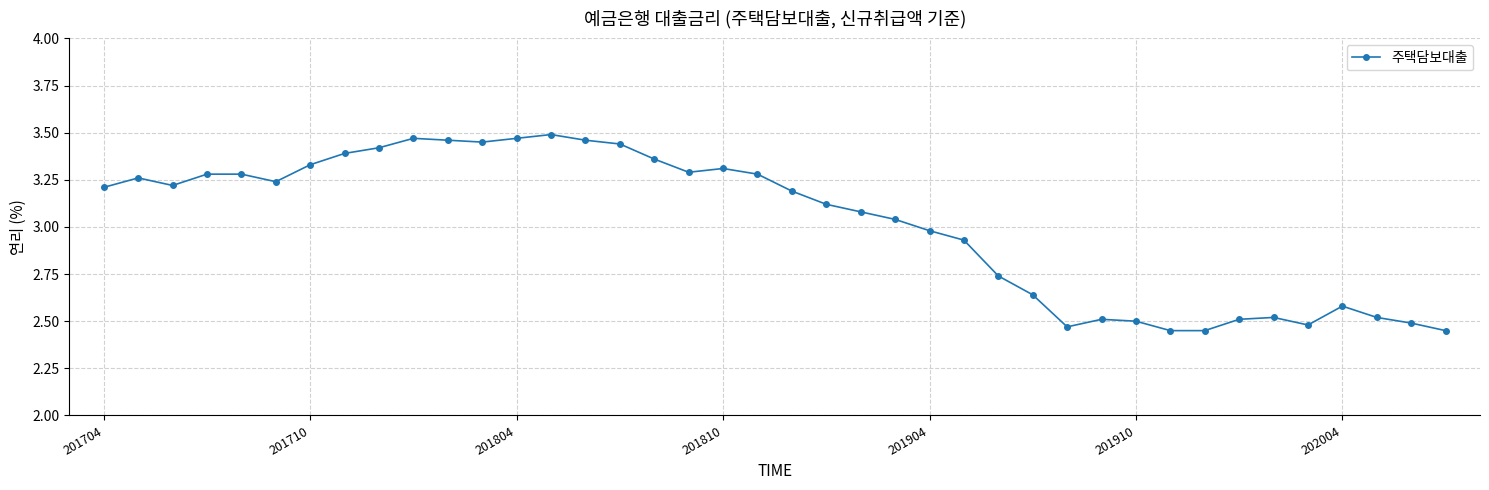

What is the difference between the maximum and second lowest values?

1.0